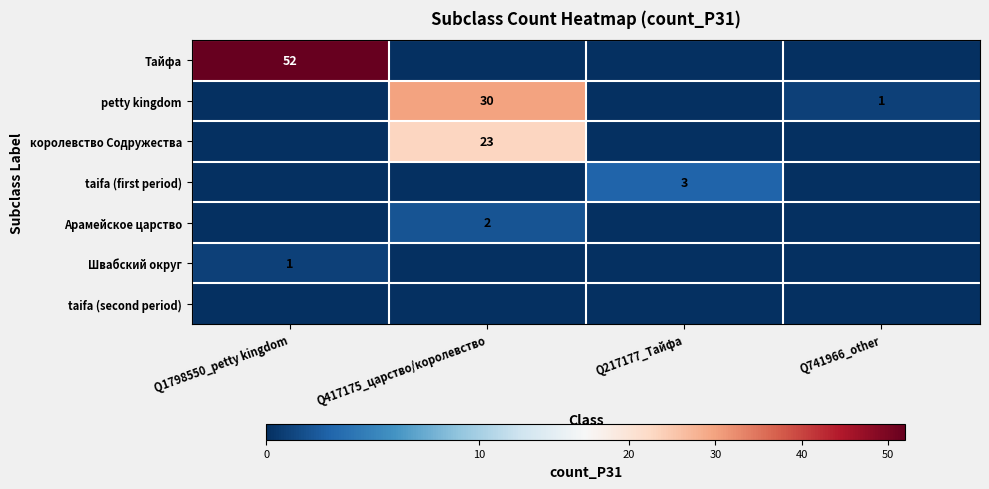

The value of Тайфа at Q1798550_petty kingdom is 26. True or false?

False